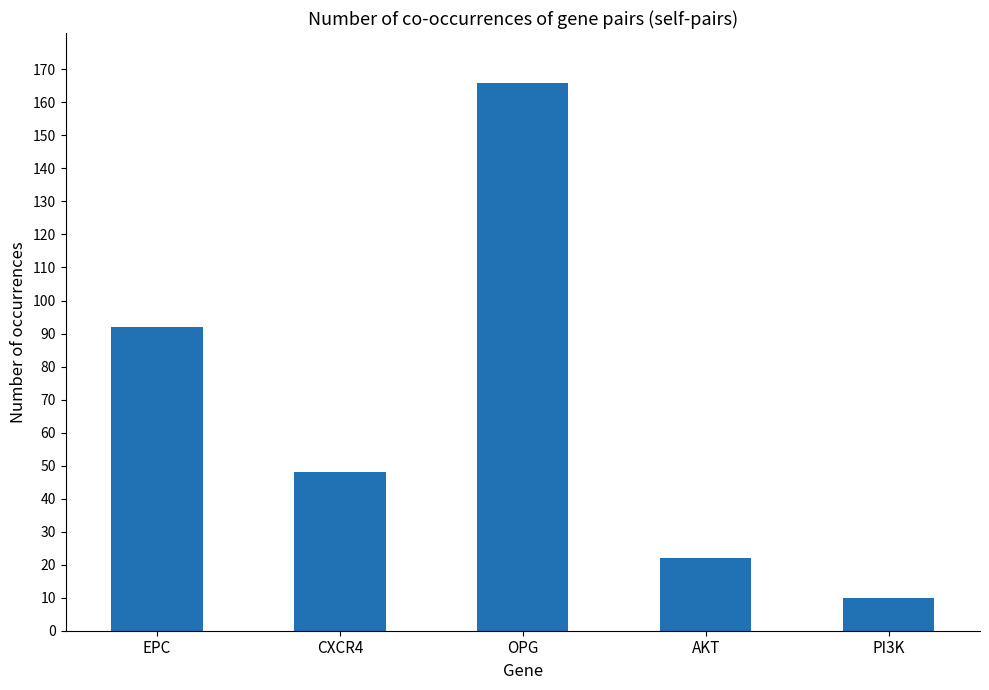

The value at AKT is 22. True or false?

True